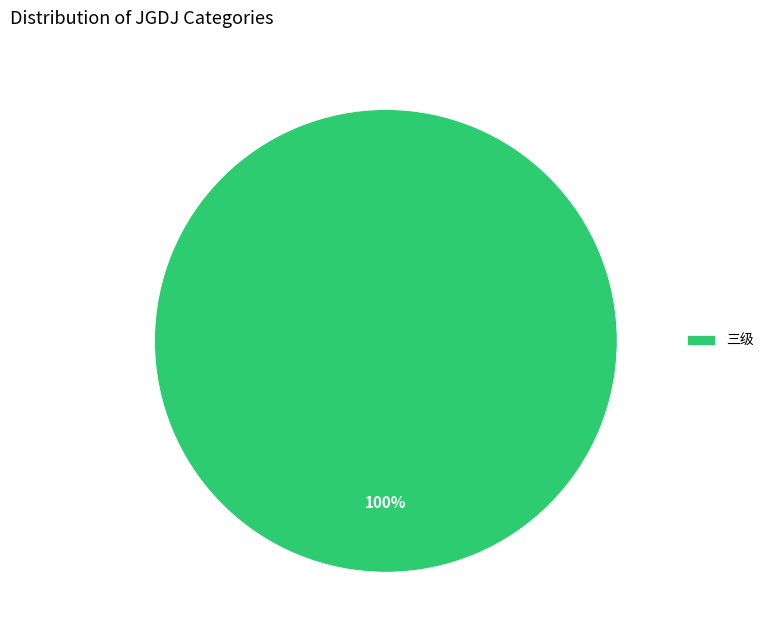

Which slice represents more than half of the pie?

三级